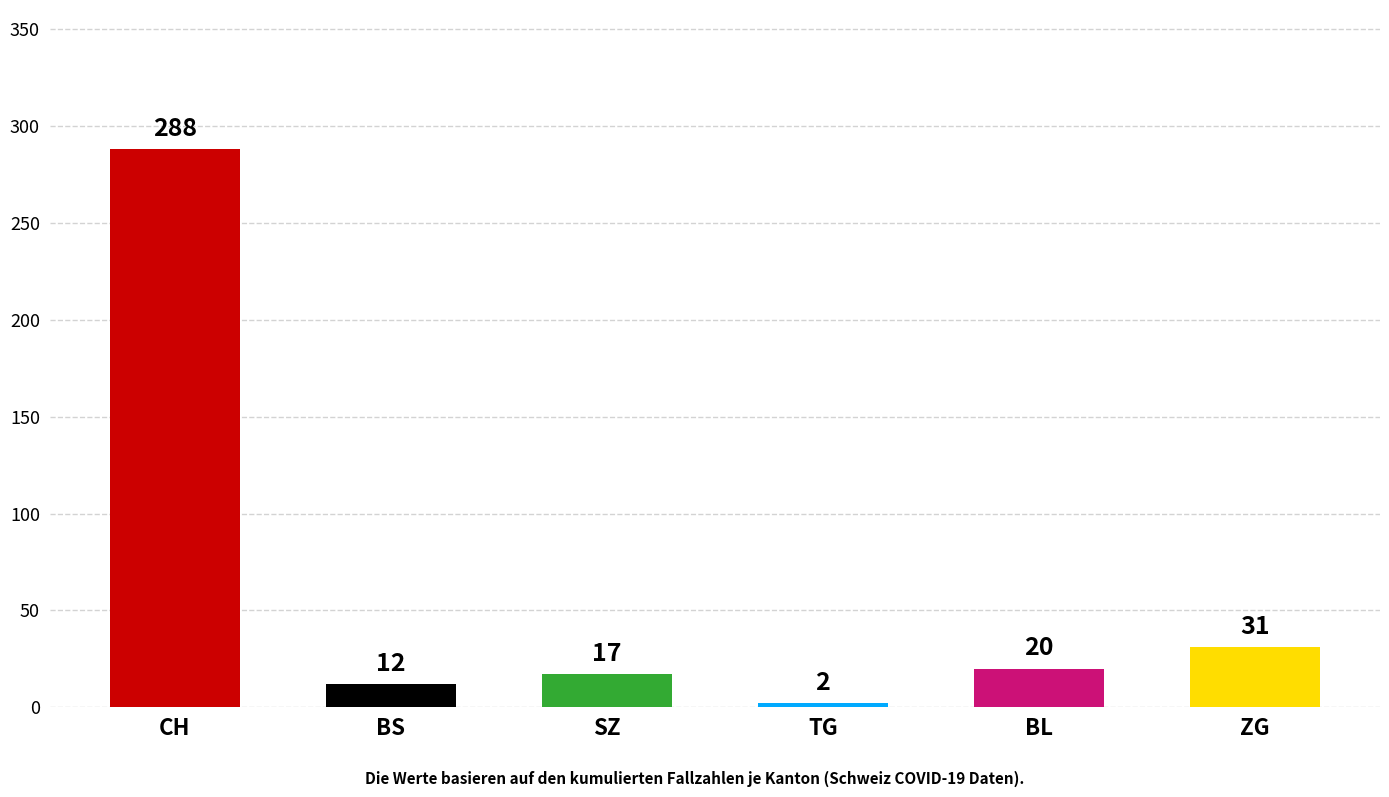

What is the sum of the values at SZ and CH?

305